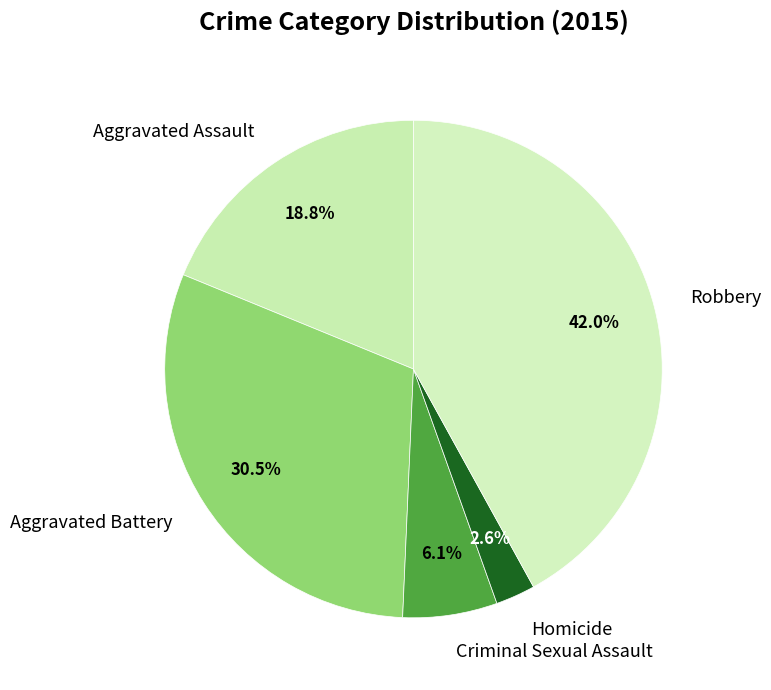

True or false: Robbery accounts for 32% of the total.

False